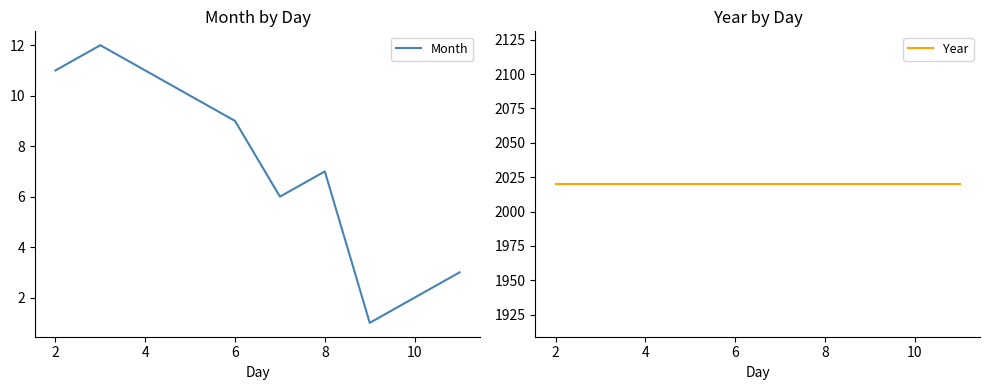

Is it true that Month equals 11 at 4?

True